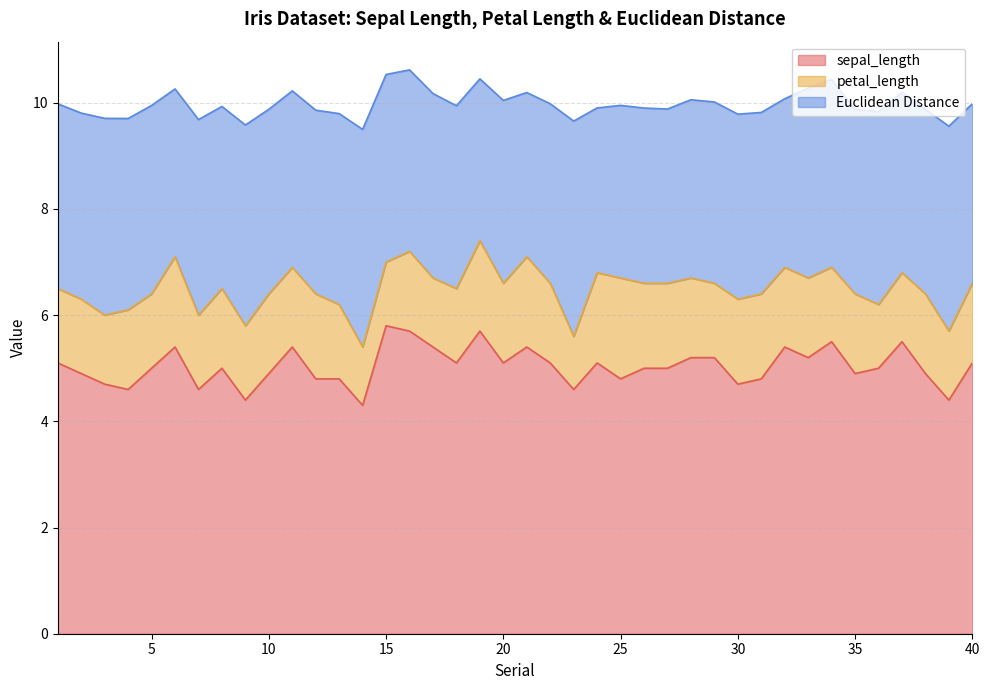

Does the chart have visible grid lines?

Yes